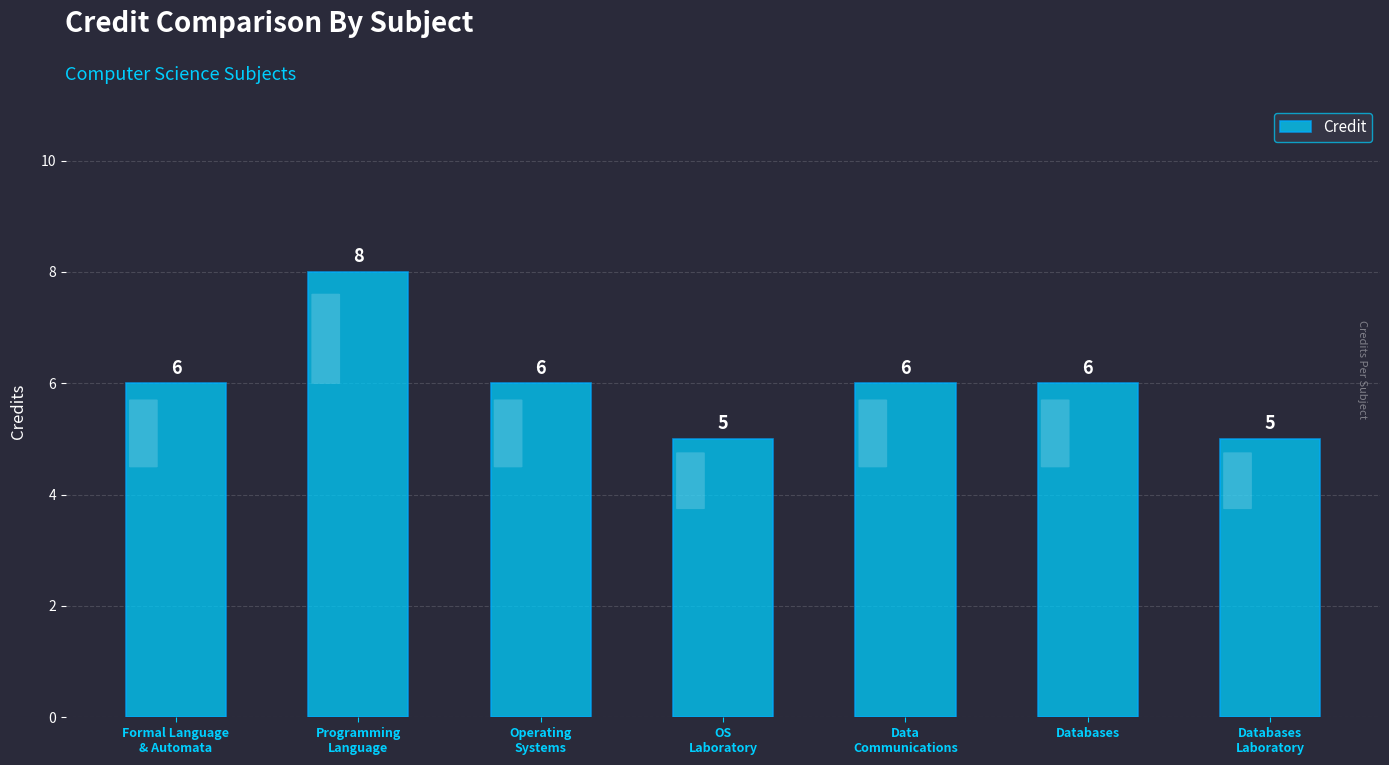

What is the label of the 1st bar from the right?

Databases
Laboratory